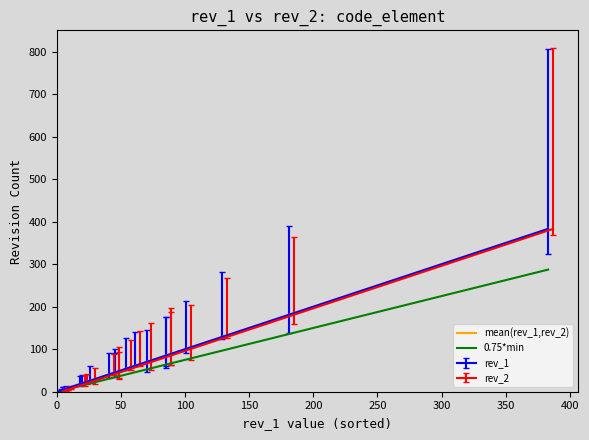

What is the difference between the maximum and minimum values in the 0.75*min series?

286.5